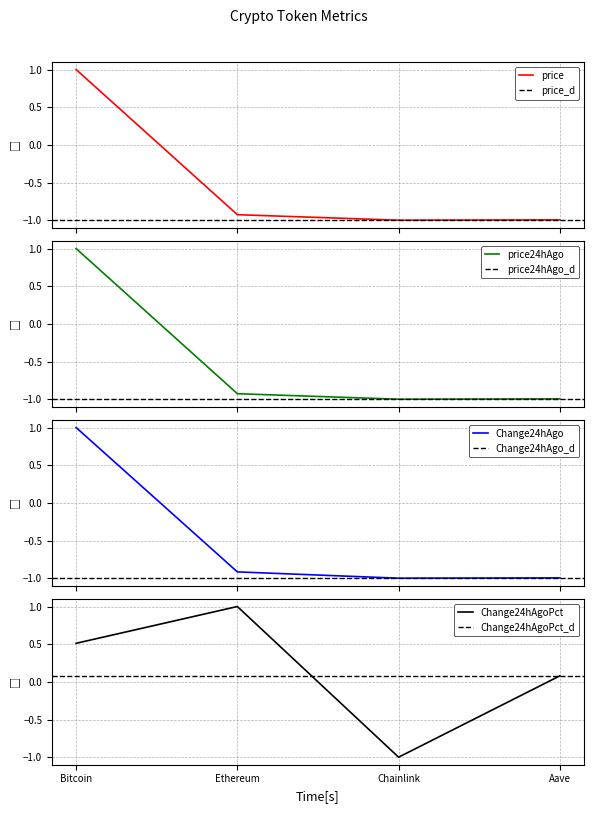

True or false: price and Change24hAgo intersect in this chart.

False